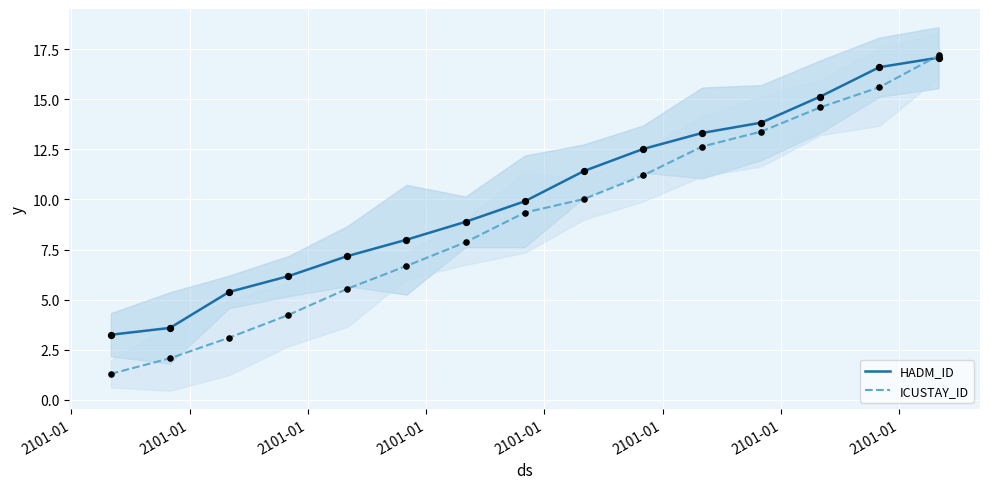

What are all the series names shown in the legend?

HADM_ID, ICUSTAY_ID